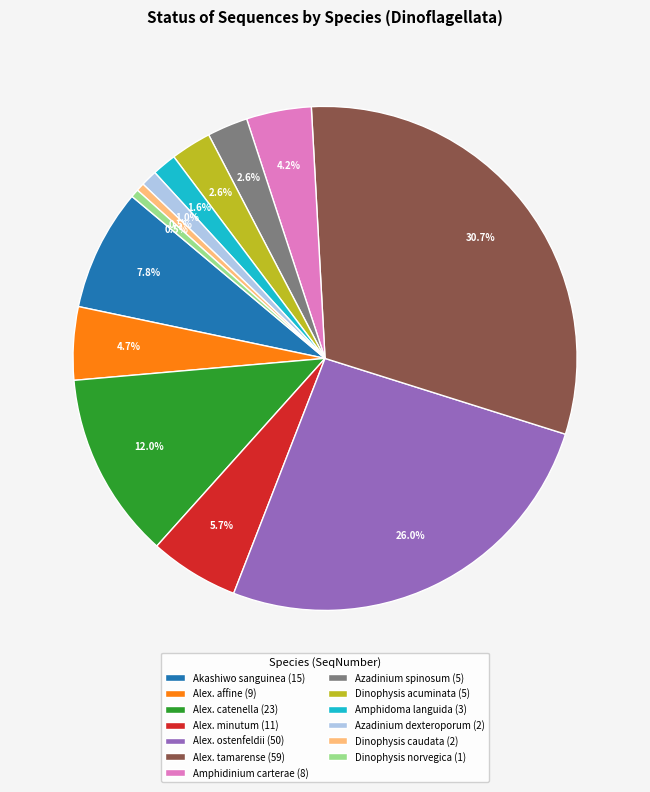

Combined, do Alex. minutum (11) and Azadinium spinosum (5) account for over 50%?

No